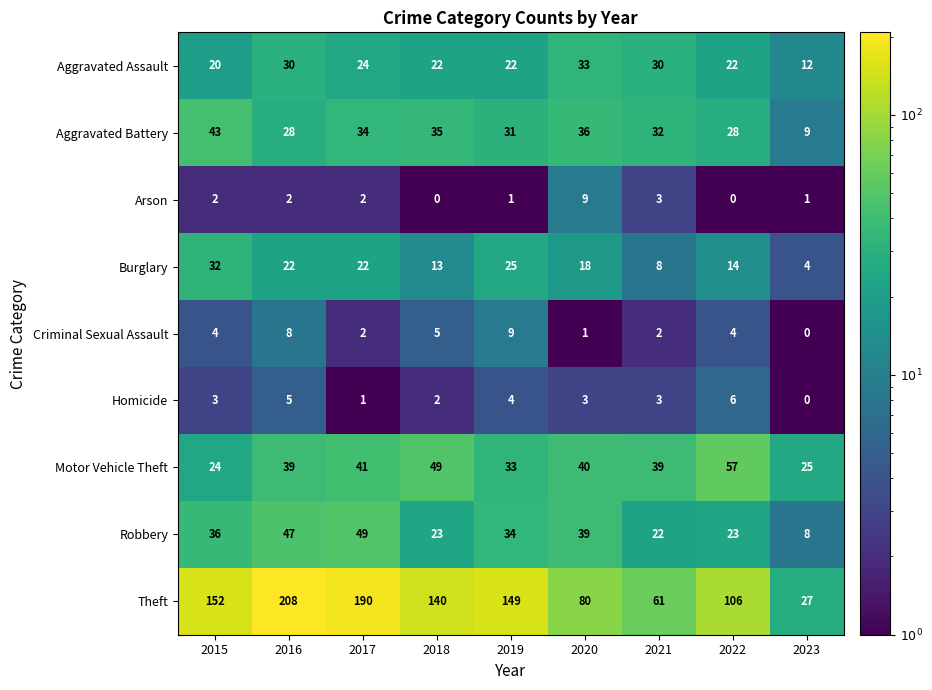

At 2015, list the series in order from largest to smallest.

Theft, Aggravated Battery, Robbery, Burglary, Motor Vehicle Theft, Aggravated Assault, Criminal Sexual Assault, Homicide, Arson